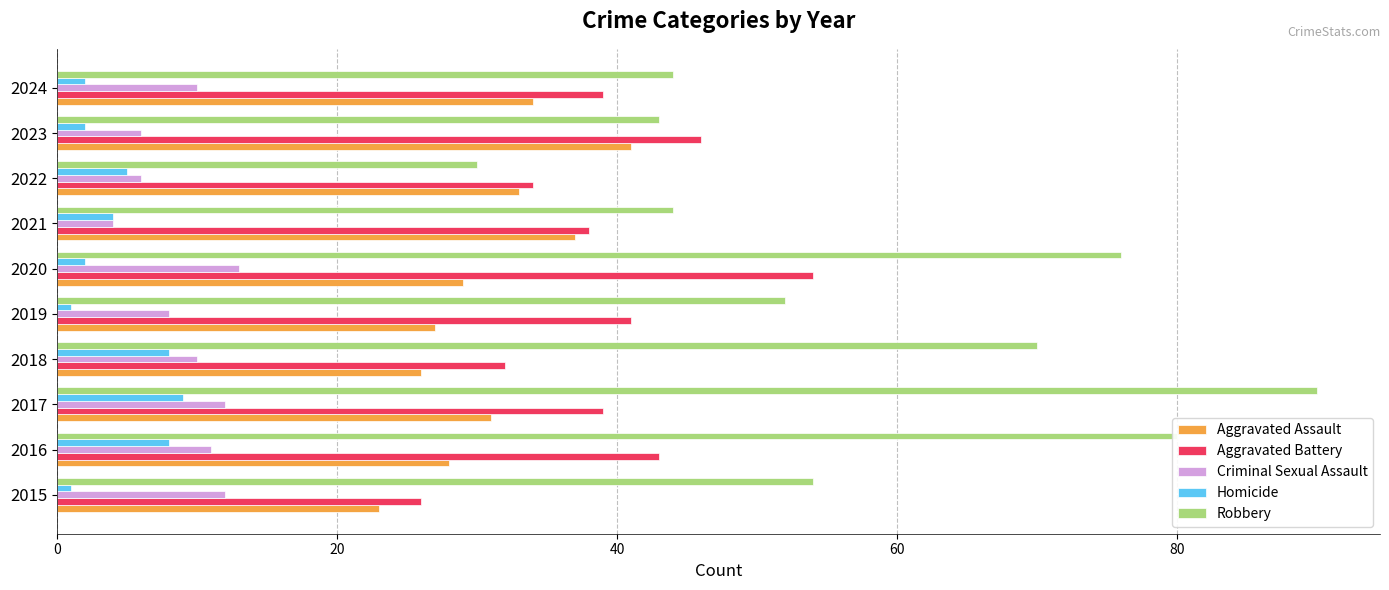

How many values in the Robbery series are below 54?

5